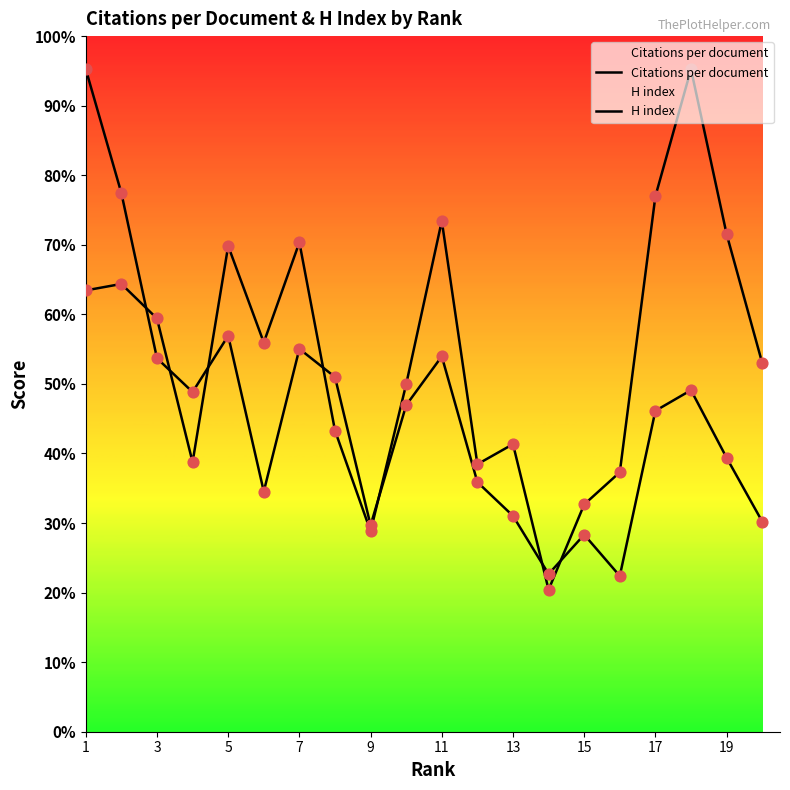

Is the value of H index at 17 greater than the value of Citations per document at 13?

Yes